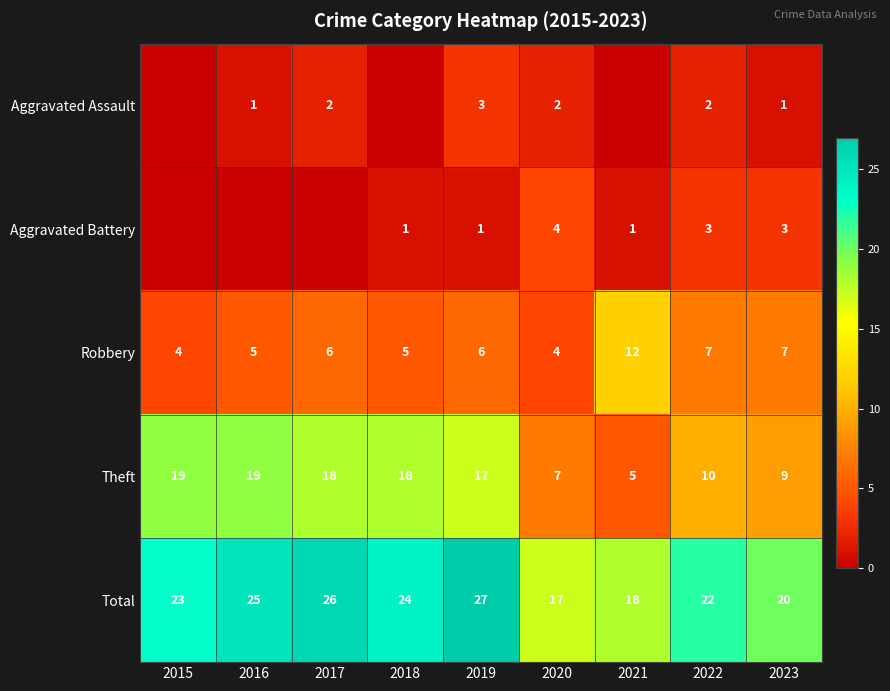

The value of Robbery at 2018 is 5. True or false?

True